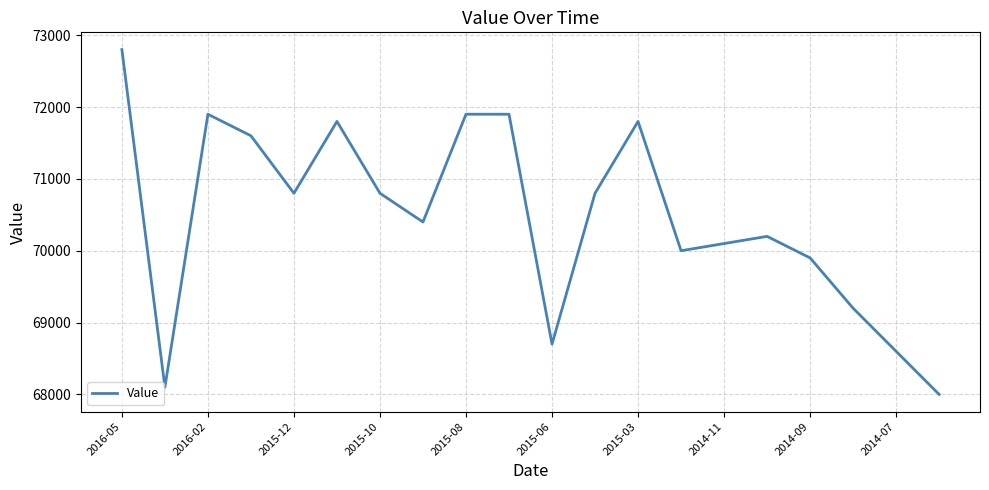

What is the minimum value shown in the chart?

68000